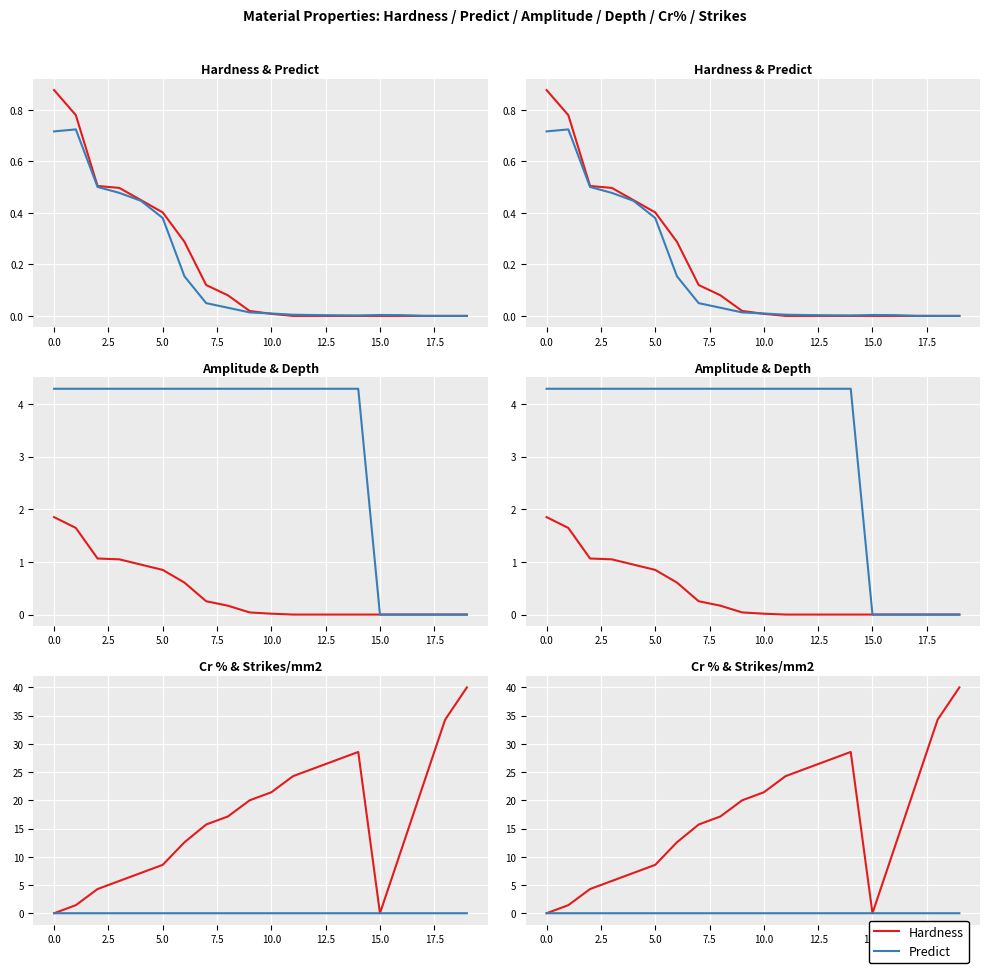

Which series has the widest spread of values?

Cr %